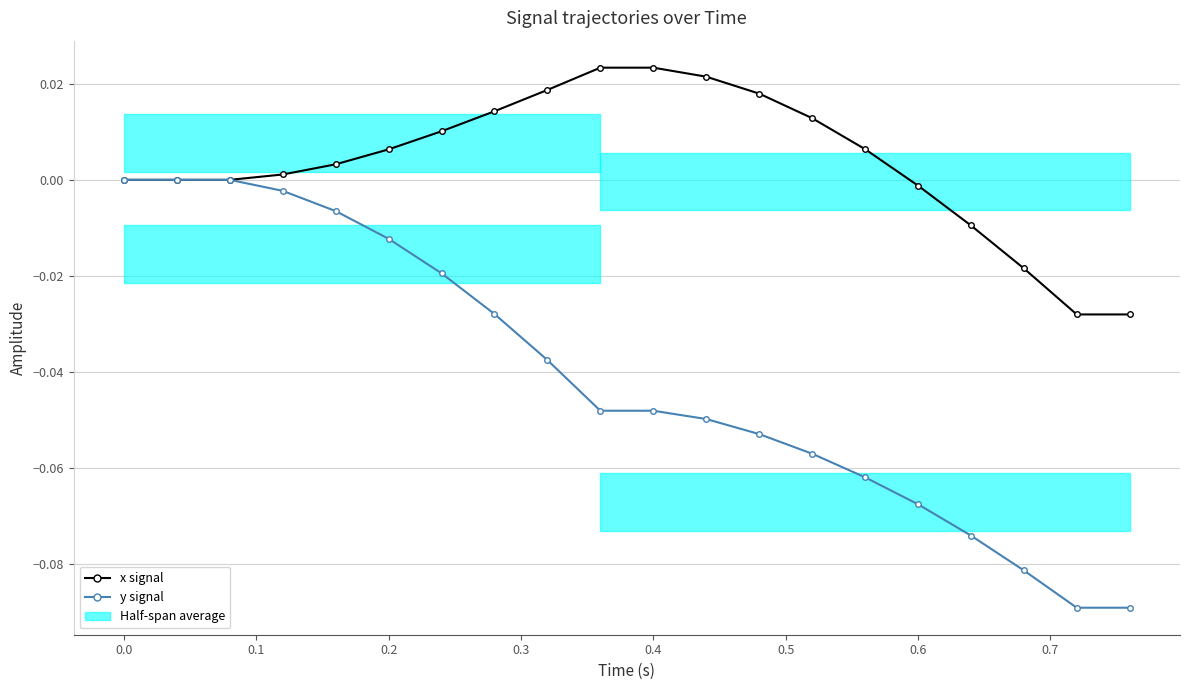

Reading left to right, extract all data points from this chart.

x signal: 0.0	0.0	0.0	0.0	0.0	0.0	0.0	0.0	0.0	0.0	0.0	0.0	0.0	0.0	0.0	-0.0	-0.0	-0.0	-0.0	-0.0
y signal: 0.0	0.0	0.0	-0.0	-0.0	-0.0	-0.0	-0.0	-0.0	-0.0	-0.0	-0.0	-0.1	-0.1	-0.1	-0.1	-0.1	-0.1	-0.1	-0.1